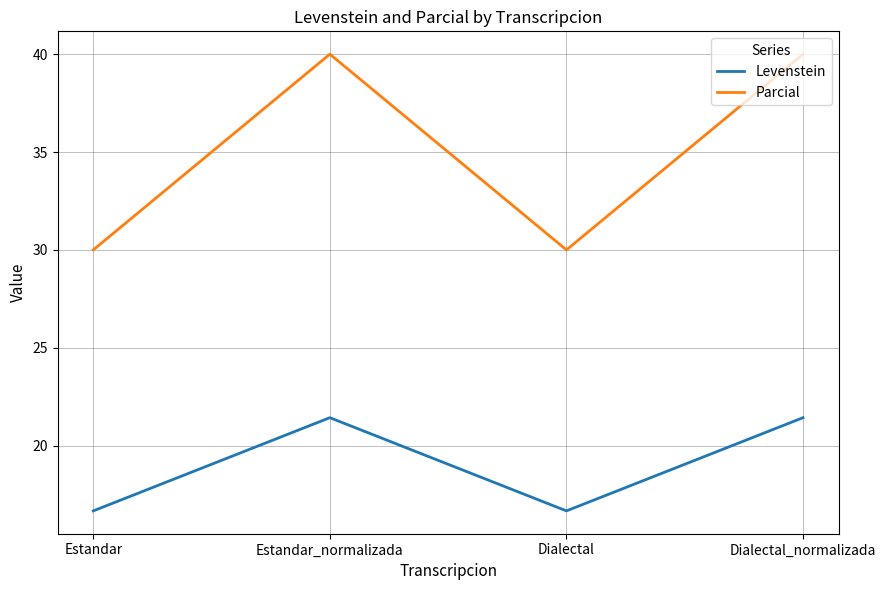

At which category does Parcial reach its first local peak?

Estandar_normalizada